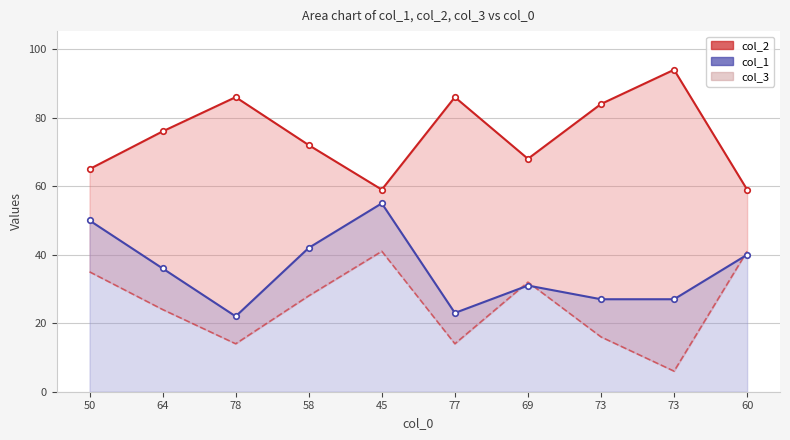

The chart shows a value of 4 at 77. True or false?

False